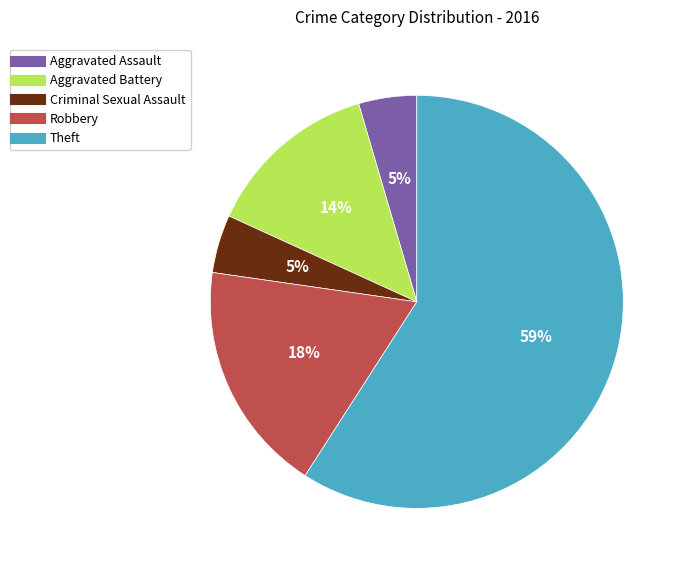

To the nearest percent, what is the average slice percentage?

20%